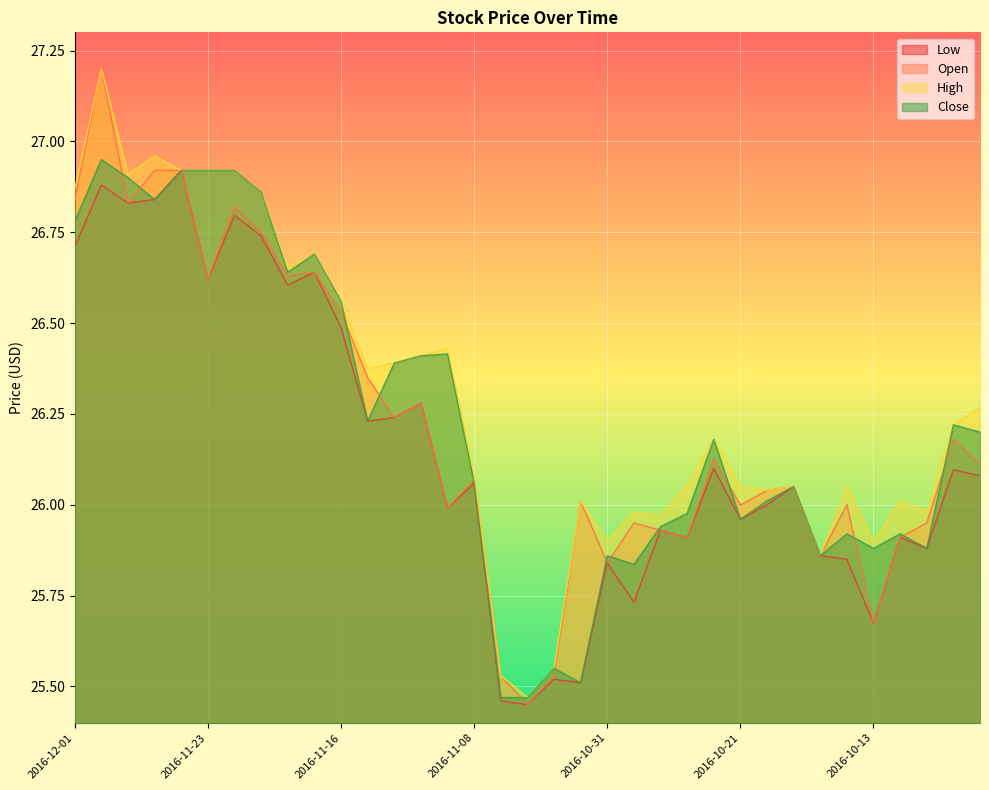

True or false: Low and Open intersect in this chart.

False